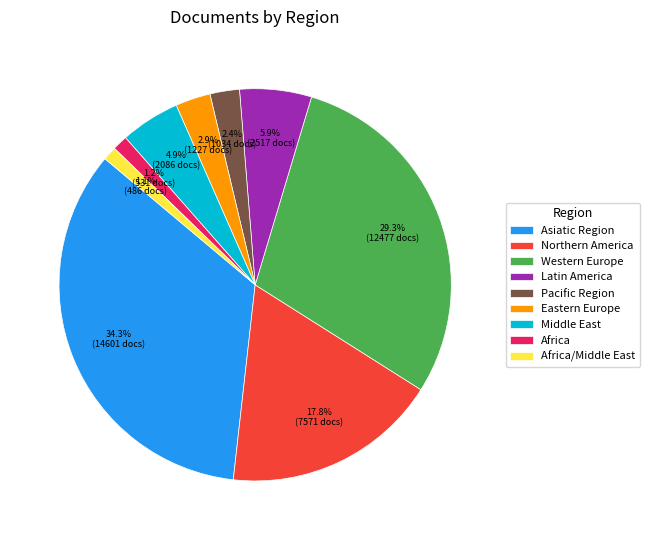

How many segments does this pie chart have?

9